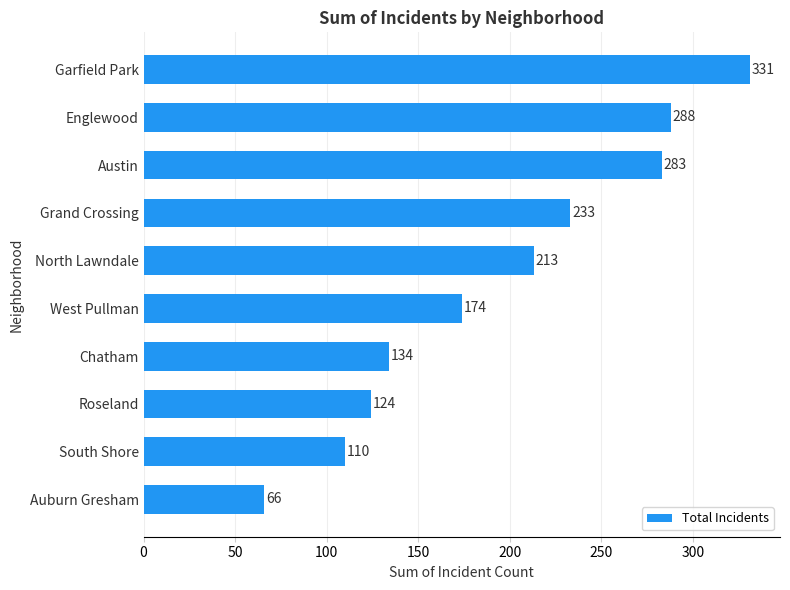

Rank the categories by value from lowest to highest.

Auburn Gresham, South Shore, Roseland, Chatham, West Pullman, North Lawndale, Grand Crossing, Austin, Englewood, Garfield Park